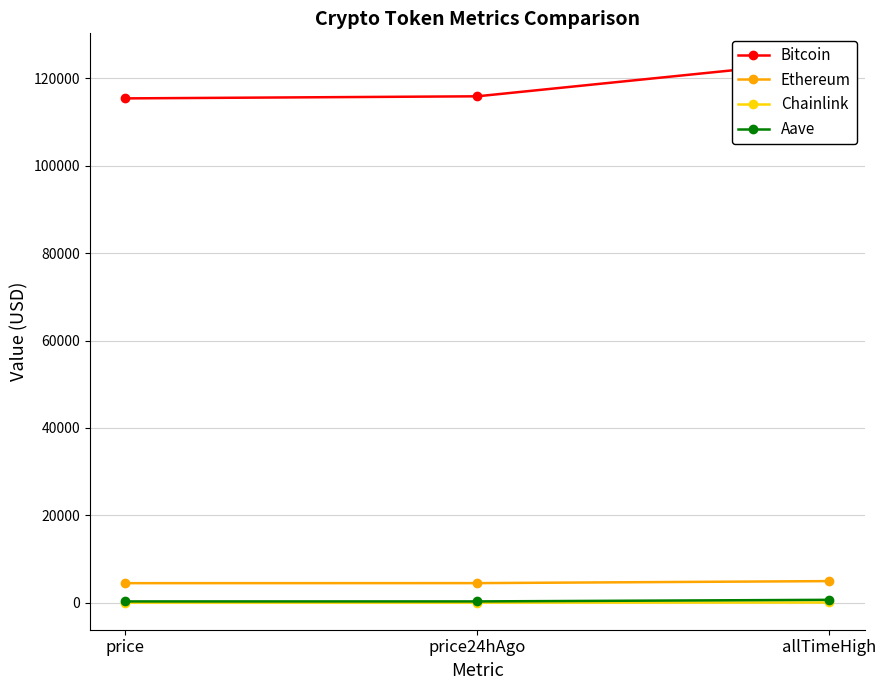

Rank the categories by Ethereum value from lowest to highest.

price, price24hAgo, allTimeHigh